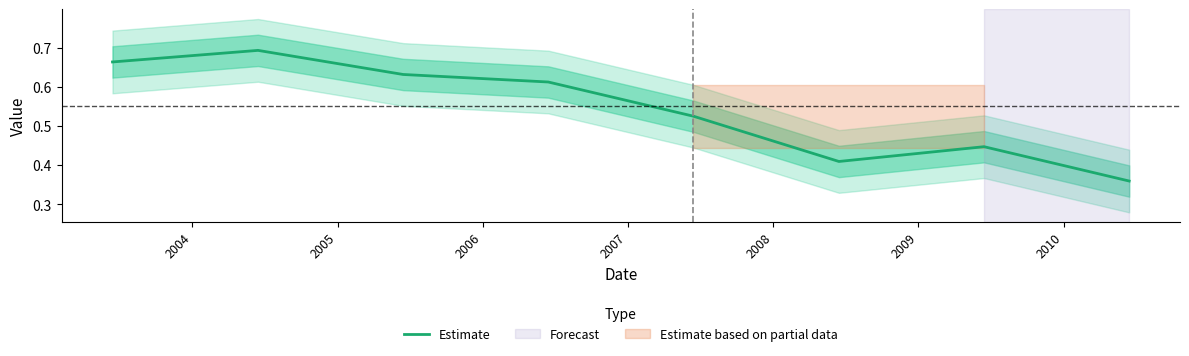

Reading left to right, what are all the values shown in this chart?

0.7	0.7	0.6	0.6	0.5	0.4	0.4	0.4